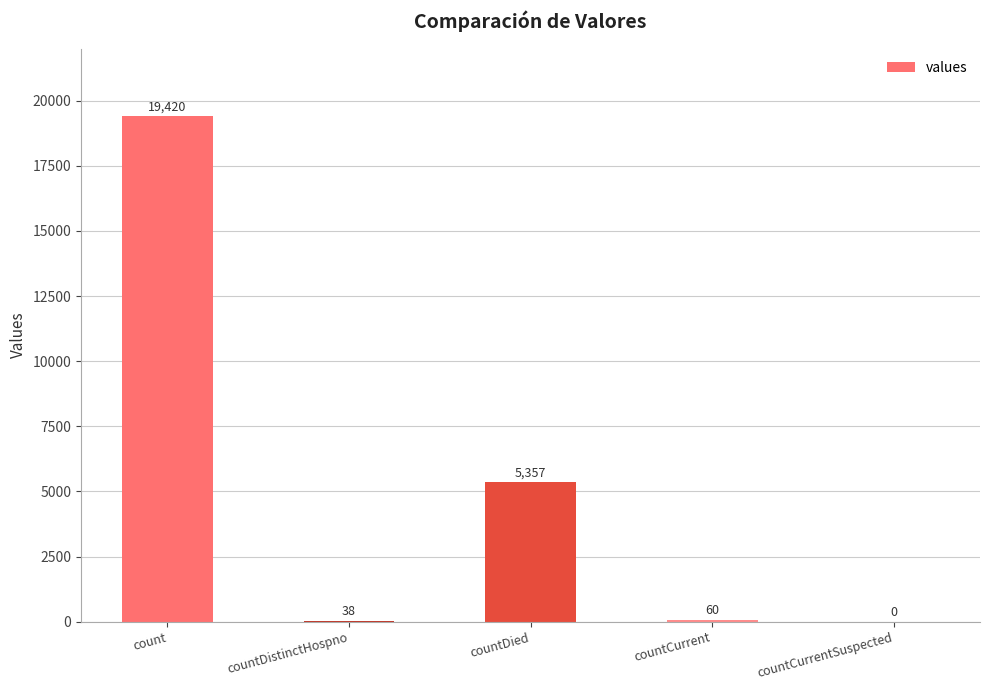

The value at countDied is 5357. True or false?

True